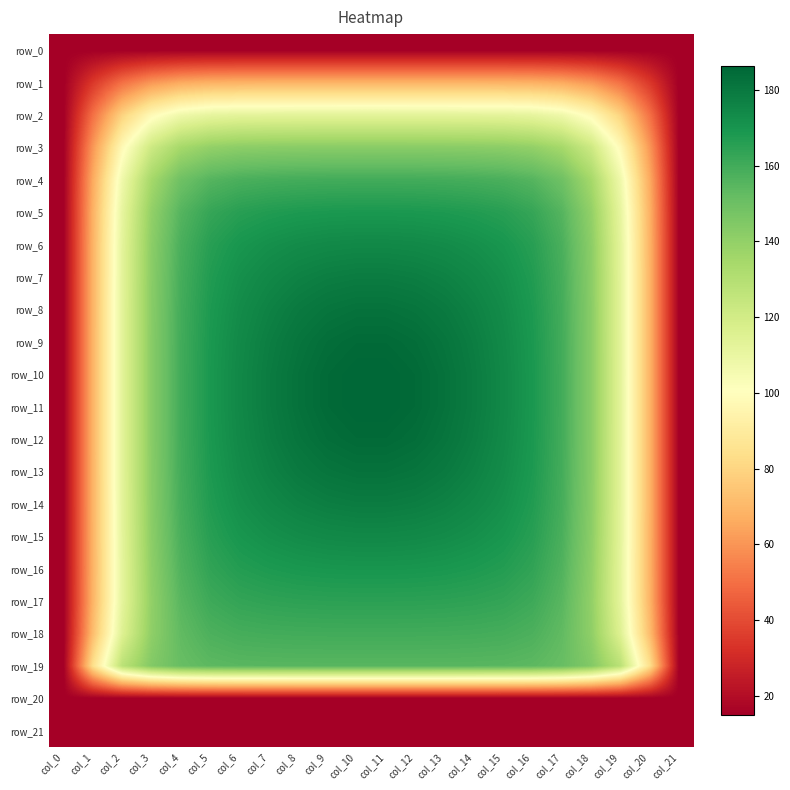

What is the spread (max minus min) of values at col_16?

153.8